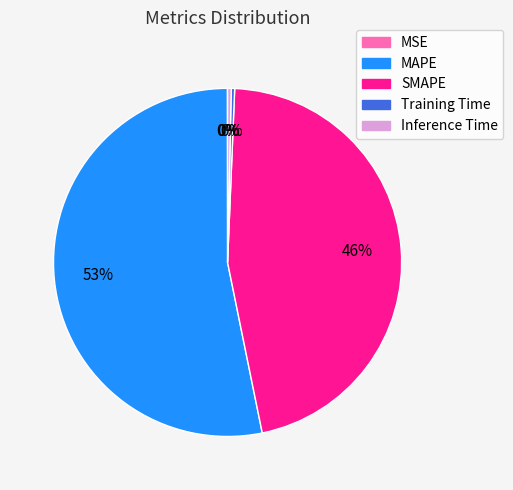

To the nearest percent, what is the average slice percentage?

20%